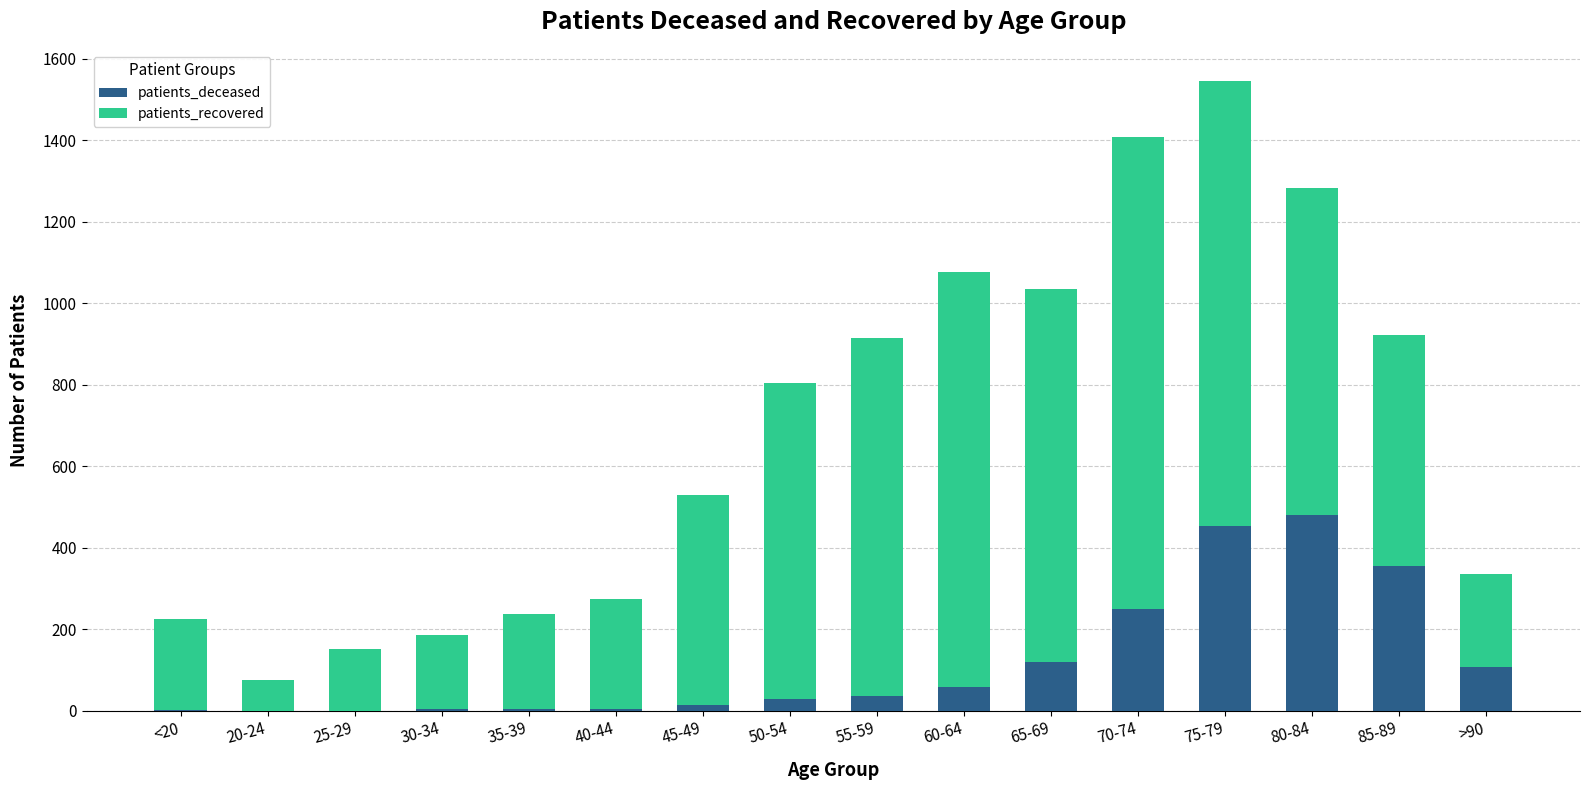

At which category is the sum across all series the highest?

75-79